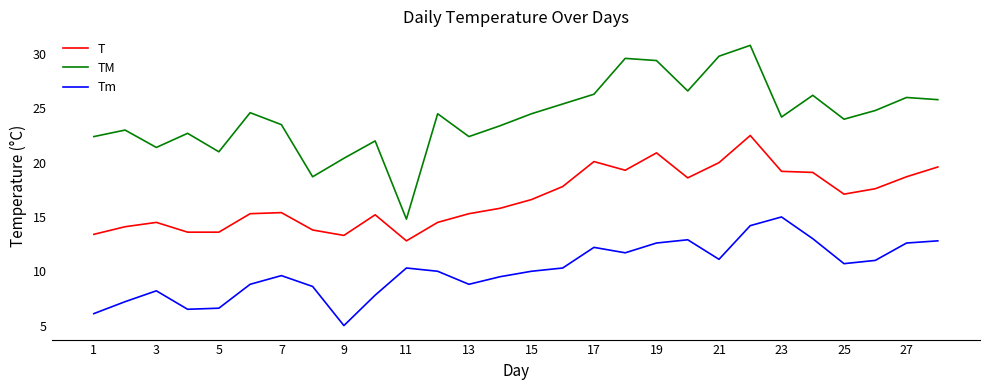

What is the sum of all Tm values?

283.1